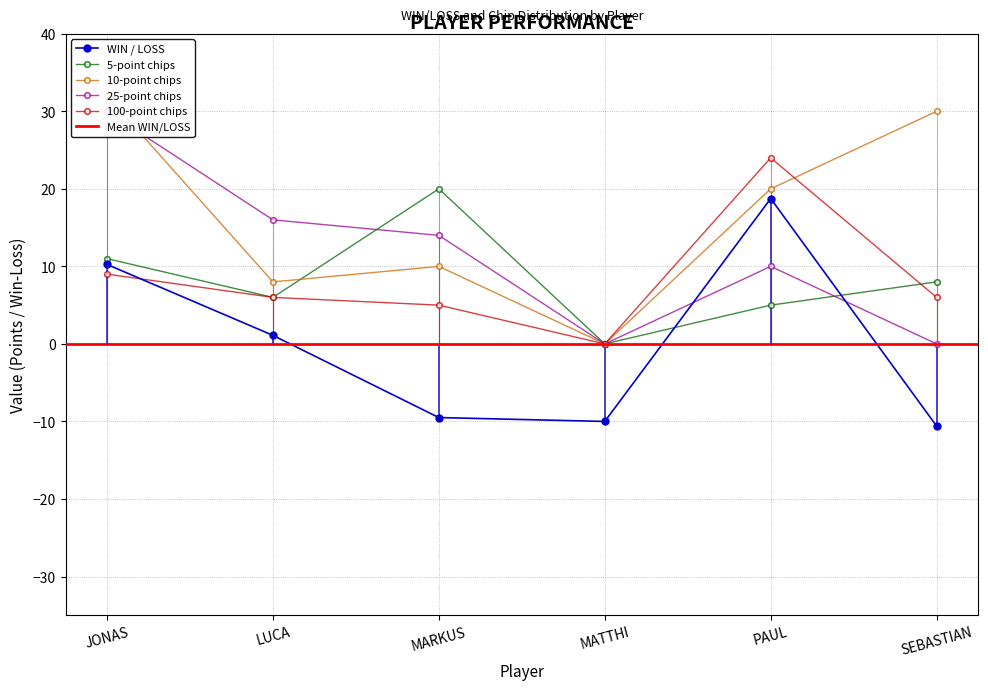

Which has a higher value, MARKUS or MATTHI?

MARKUS